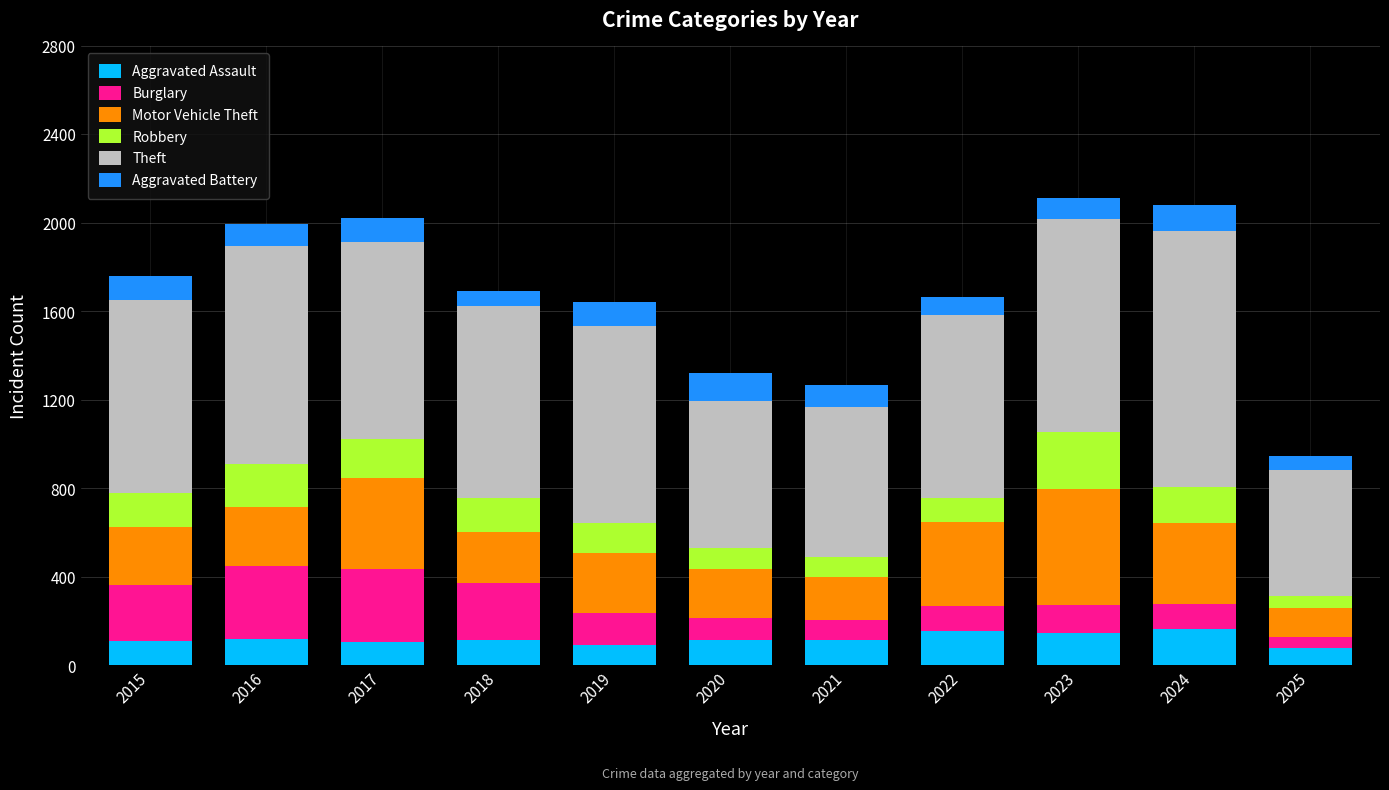

What is the total value across all series at 2024?

2080